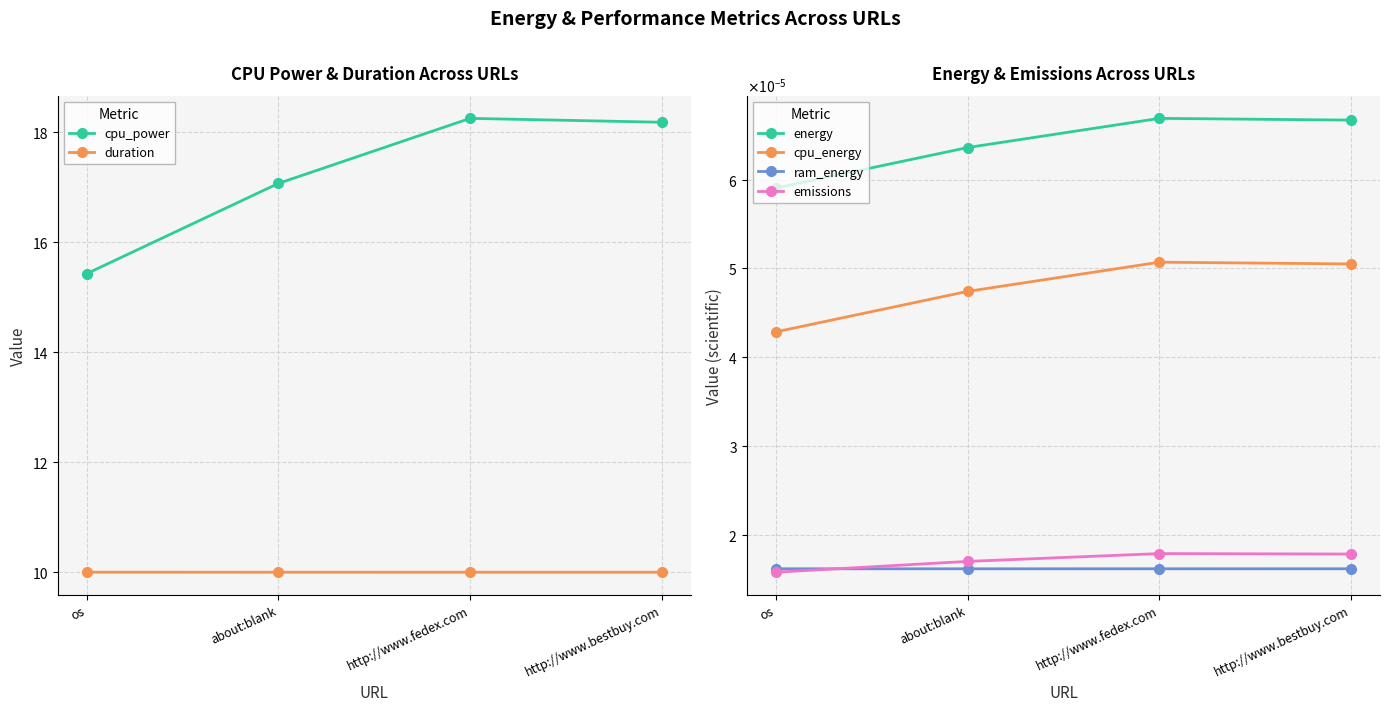

Which series has the widest spread of values?

cpu_power